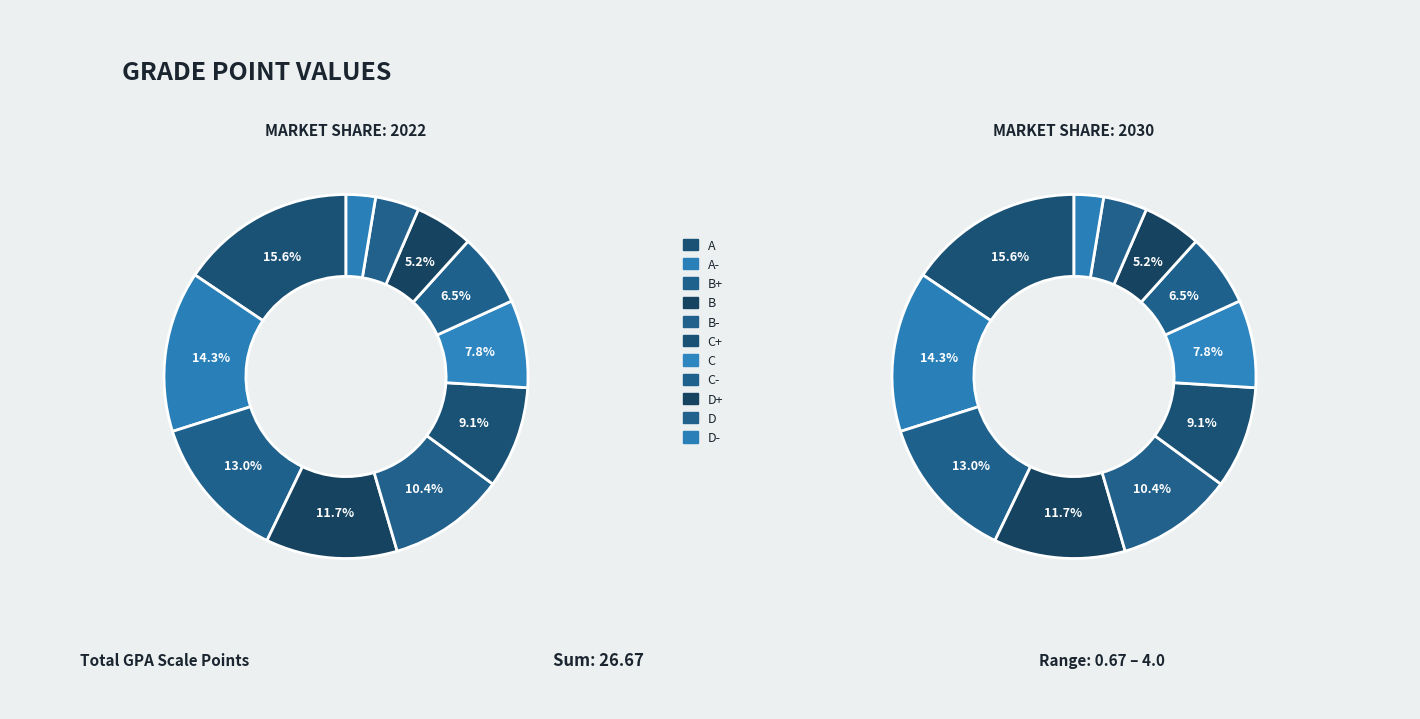

Rank the series at B from lowest to highest value.

values_2022, values_2030